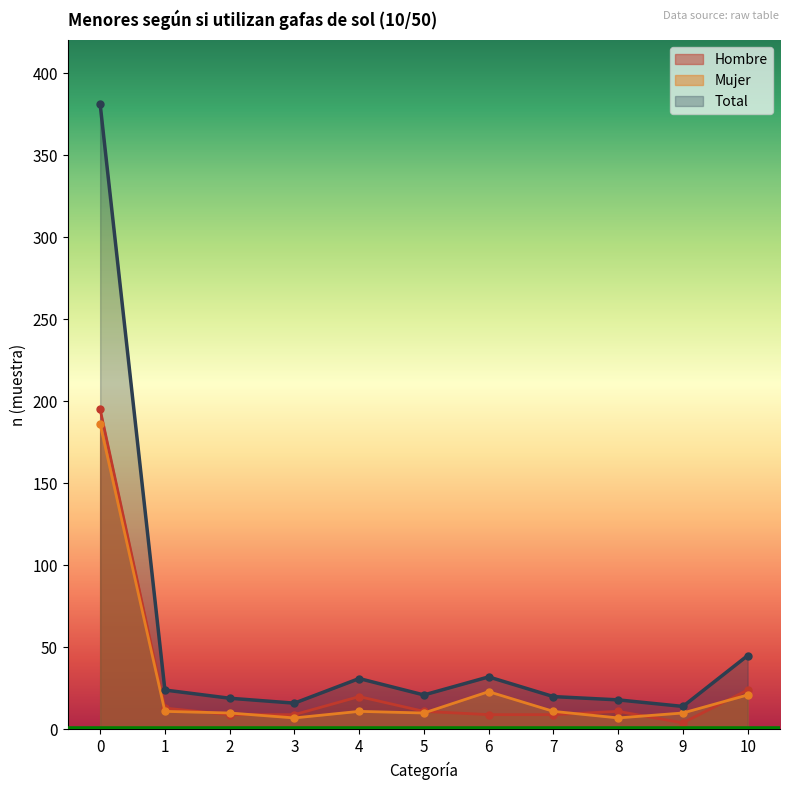

How many data points in Total are less than 21?

5